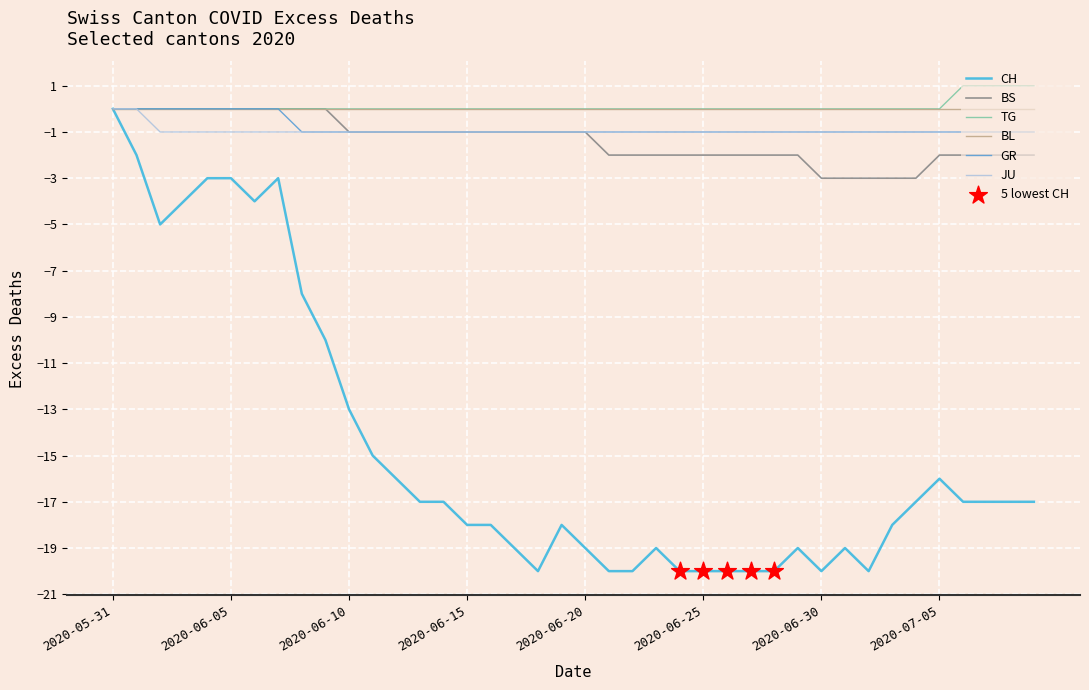

Which series has the widest spread of values?

CH